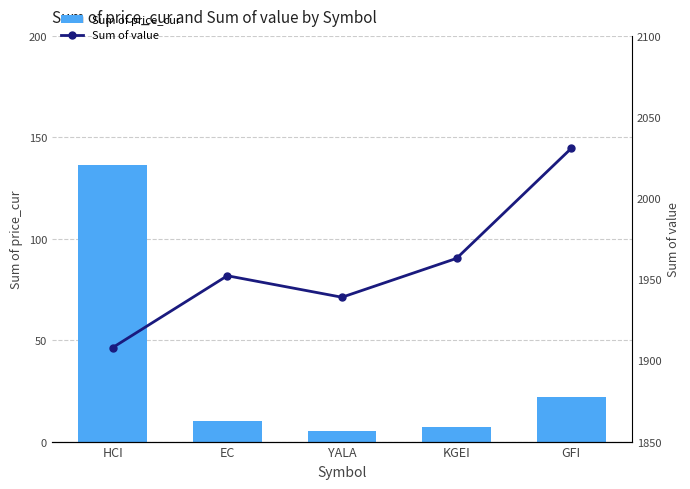

Reading left to right, list all the values displayed in this chart.

Sum of price_cur: 136.3	10.1	5.1	7.3	21.8
Sum of value: 1907.9	1952.2	1938.9	1962.9	2030.7